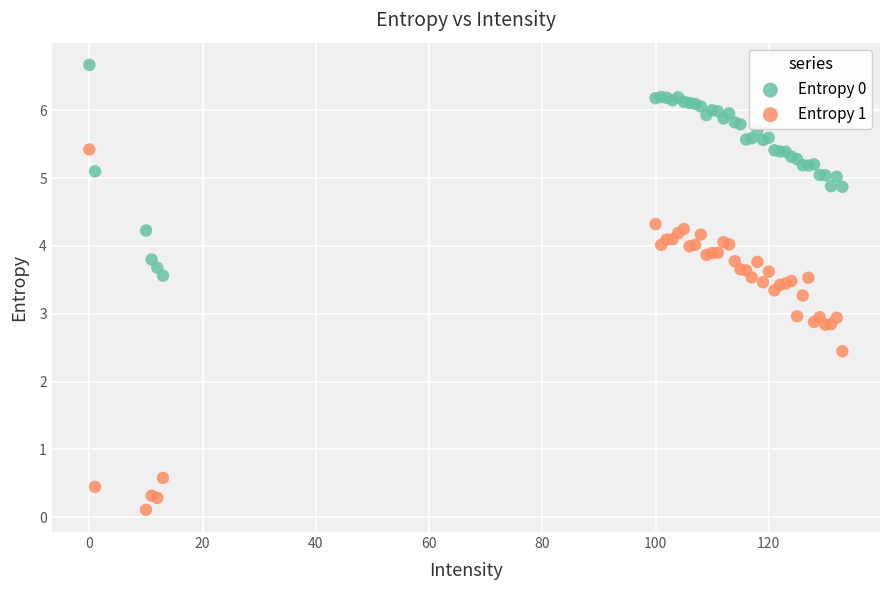

Which series contains the highest Y value?

Entropy 0